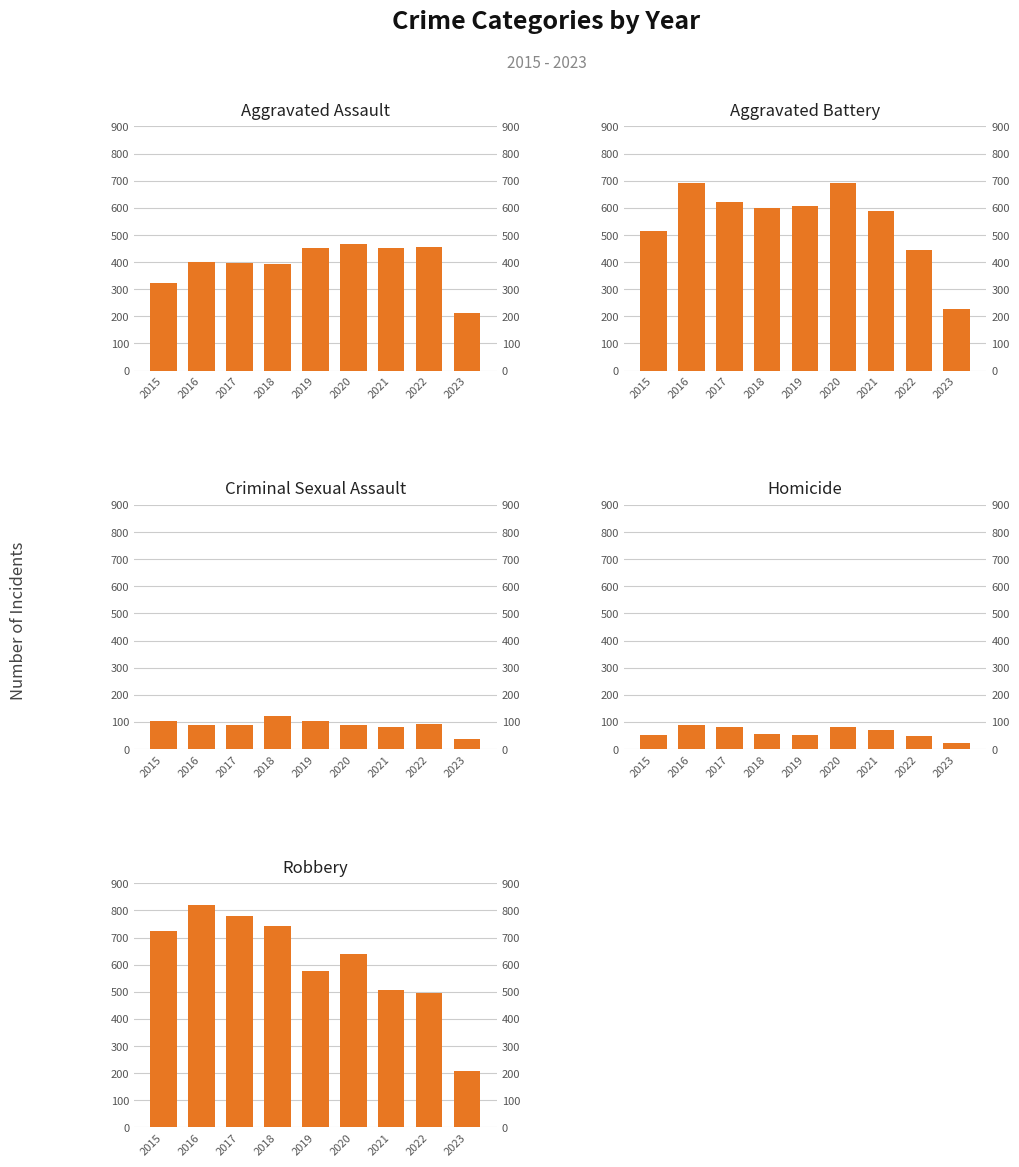

What is the value of the Robbery bar at the 9th from the left?

207